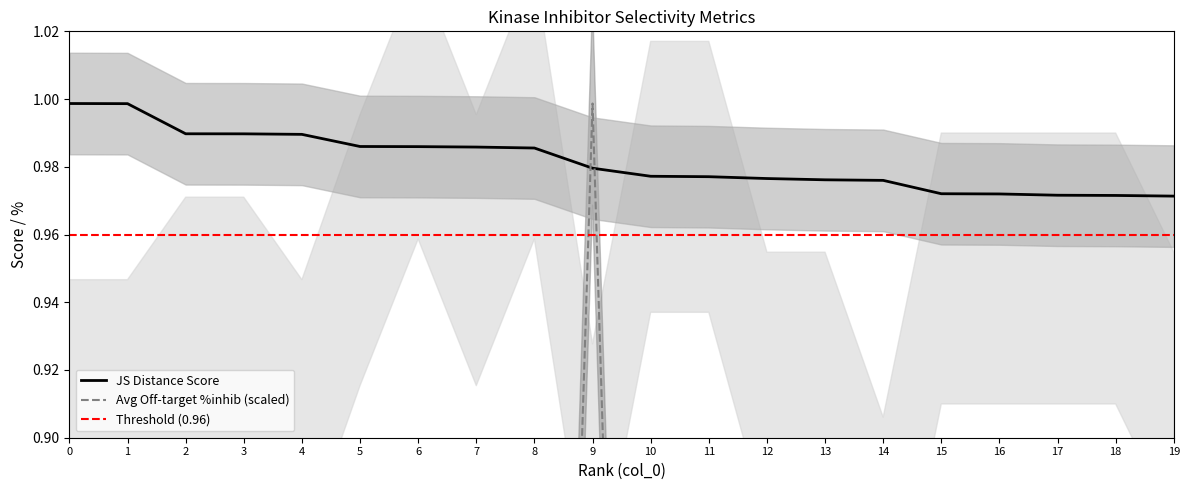

Which category has the lowest value in the JS Distance Score series?

19